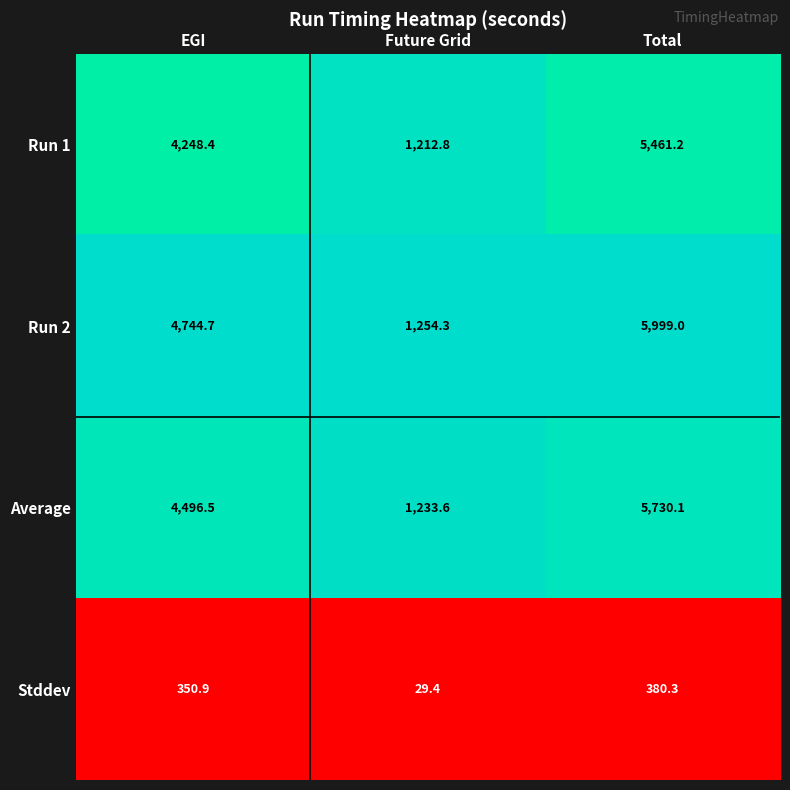

Read the Run 1 value at EGI.

4248.4